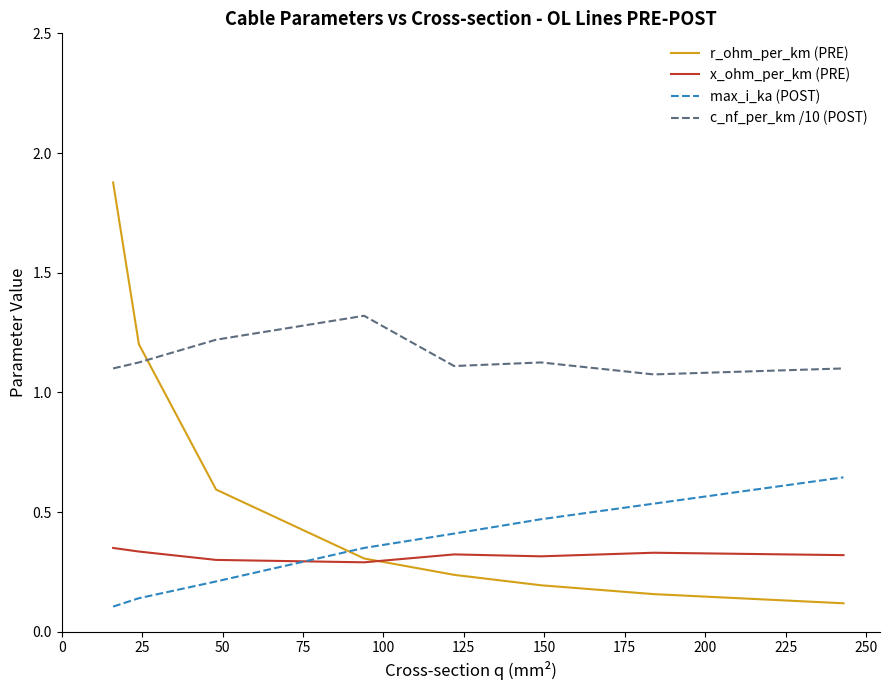

Which series has the largest total across all categories?

c_nf_per_km /10 (POST)